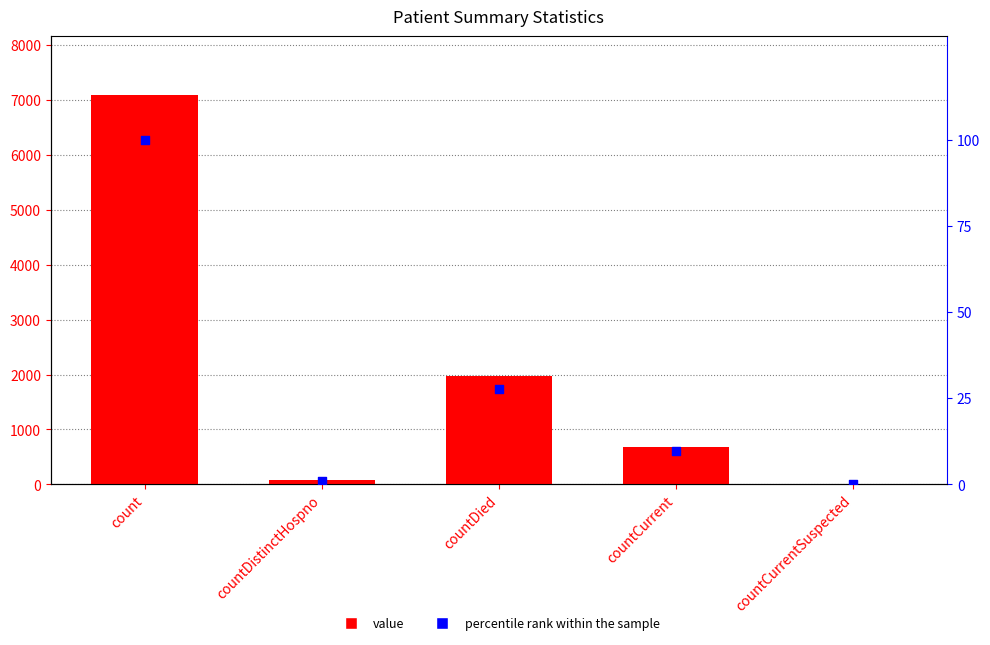

Which series has the largest total across all categories?

value